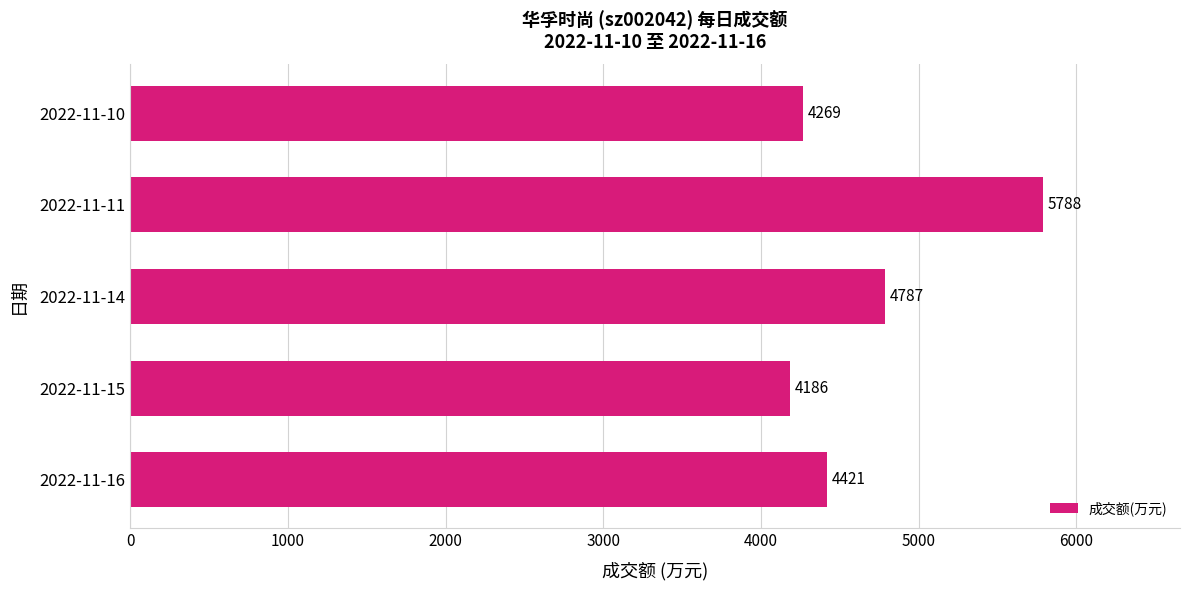

List the labels in order of value, smallest first.

2022-11-15, 2022-11-10, 2022-11-16, 2022-11-14, 2022-11-11